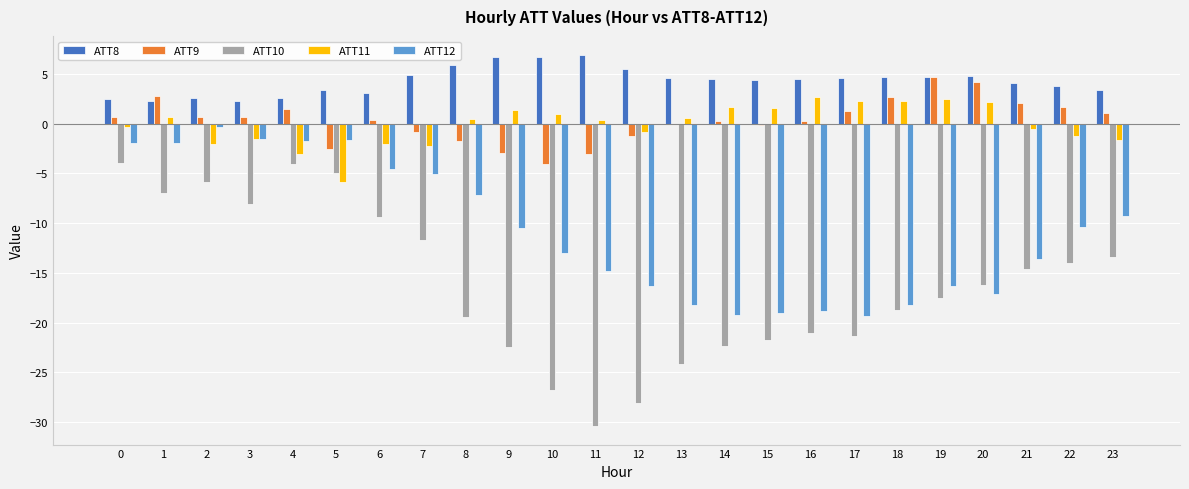

How many distinct data groups are displayed?

5